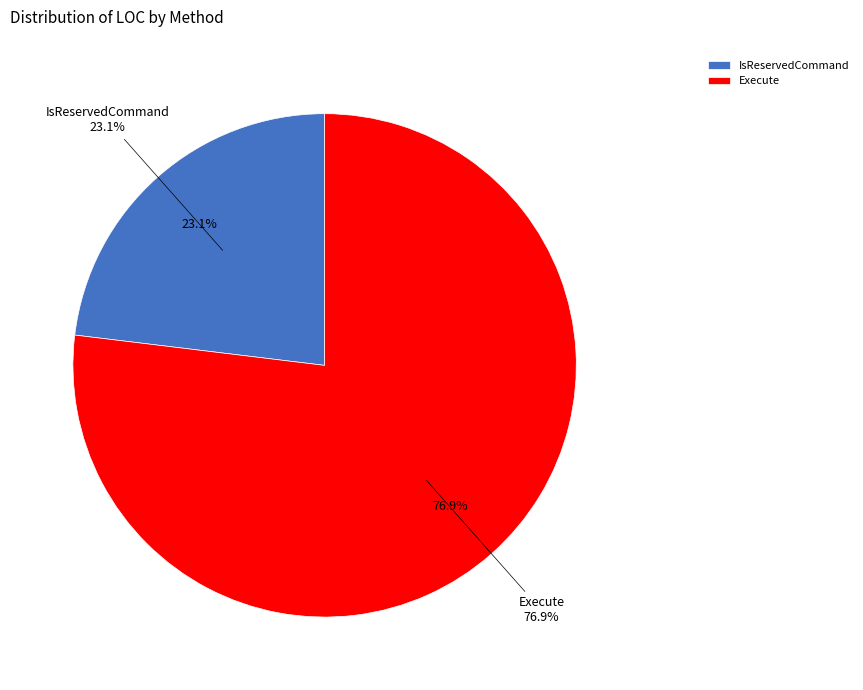

Between Execute and IsReservedCommand, which is larger?

Execute